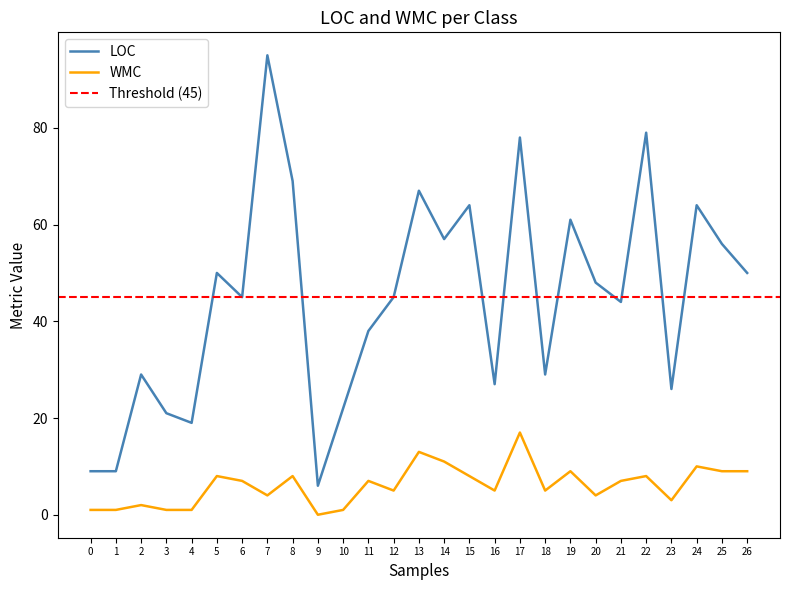

At how many categories does at least one series exceed 27?

19